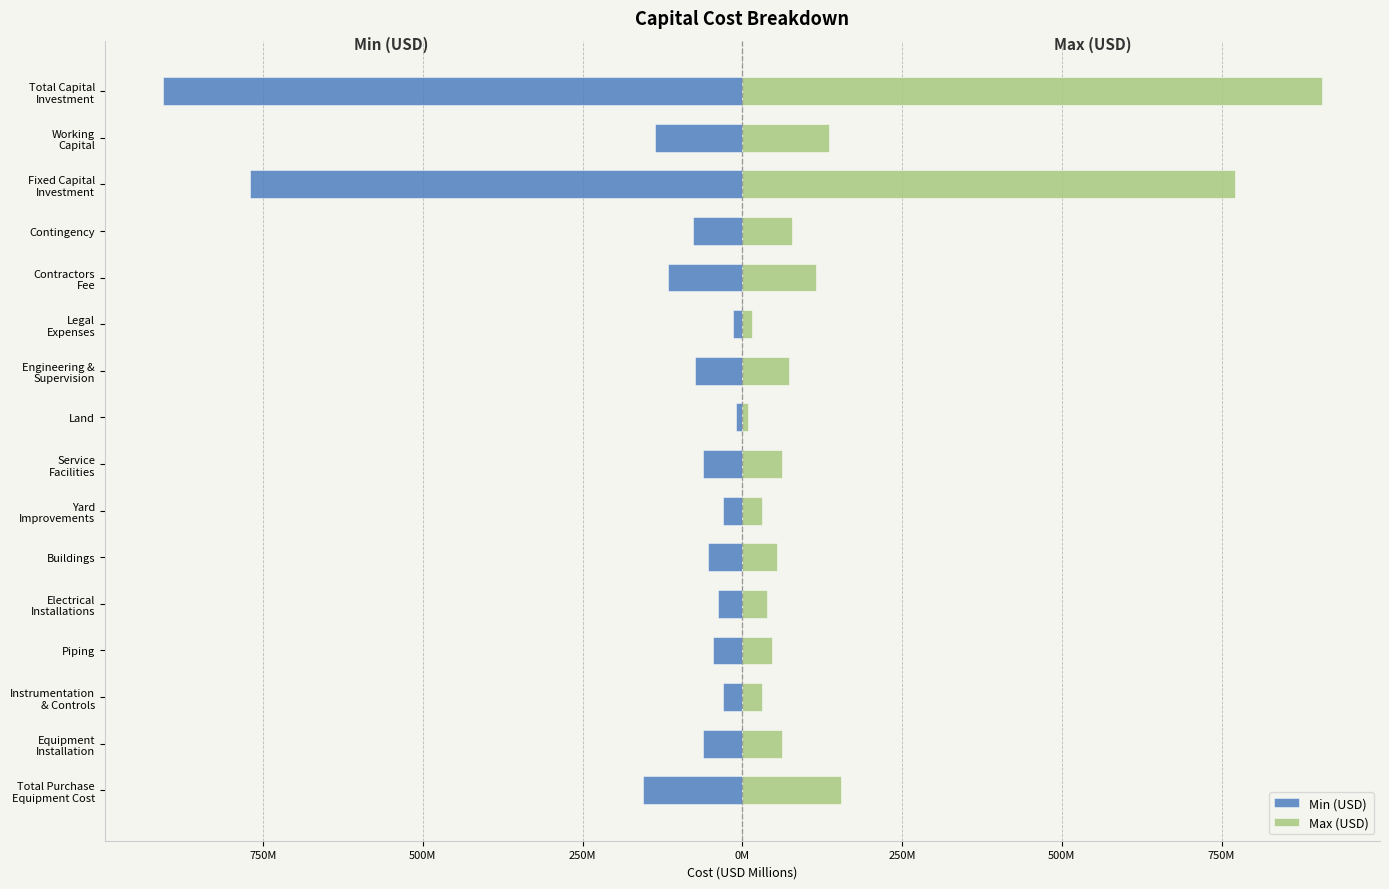

Rank the series at Electrical Installations from lowest to highest value.

Min (USD), Max (USD)